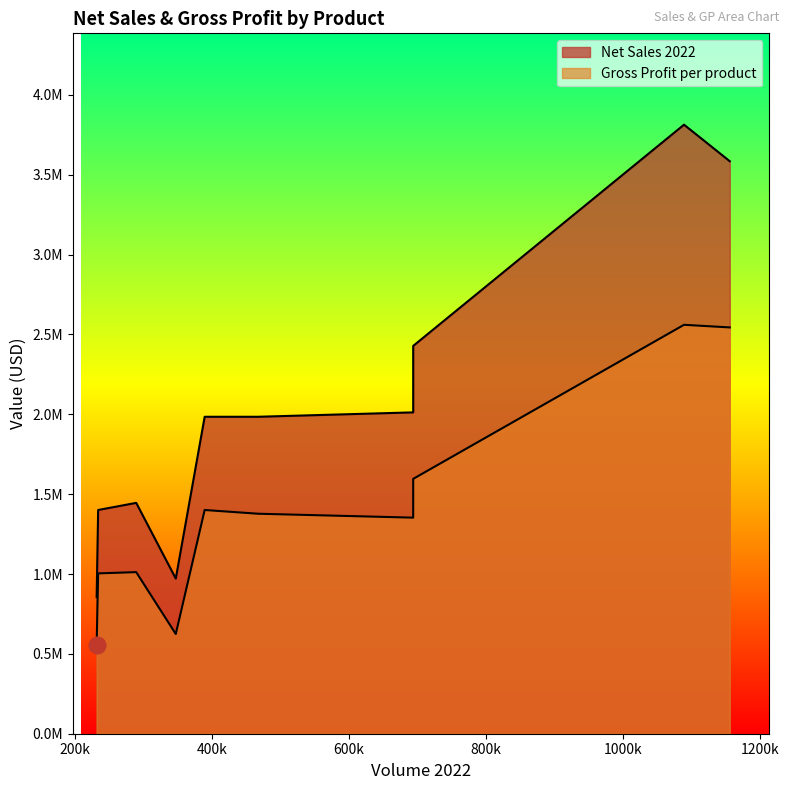

Which series has the largest total across all categories?

Net Sales 2022